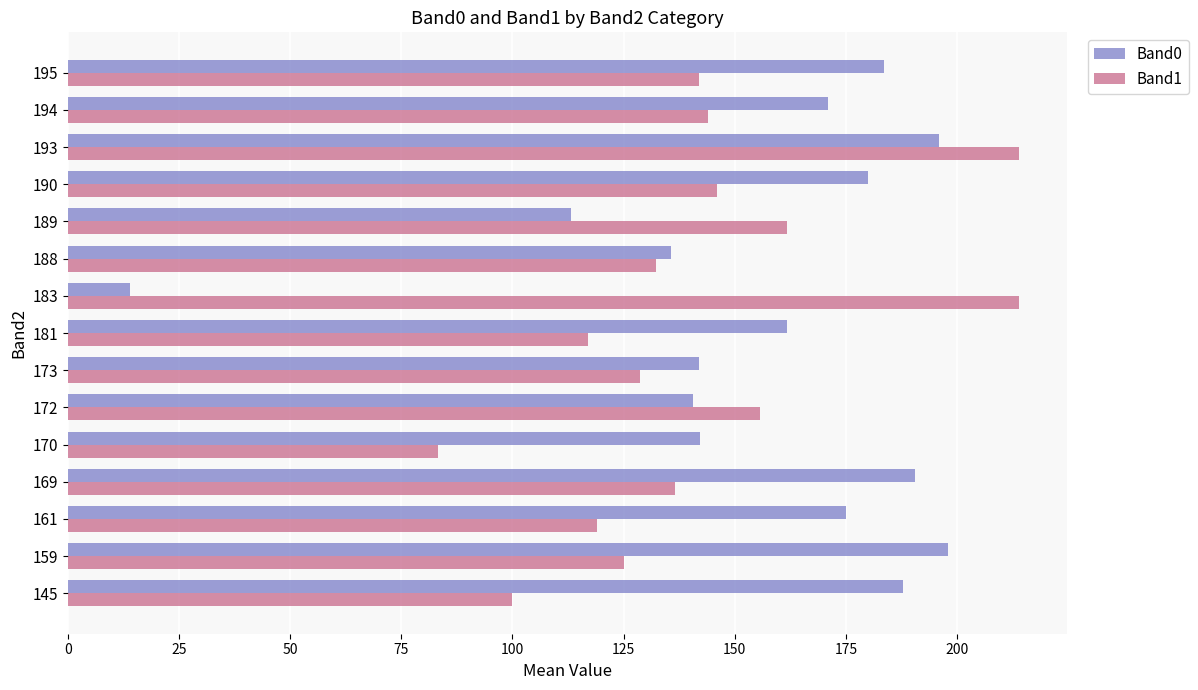

What is the difference between the maximum and minimum values in the Band1 series?

130.8